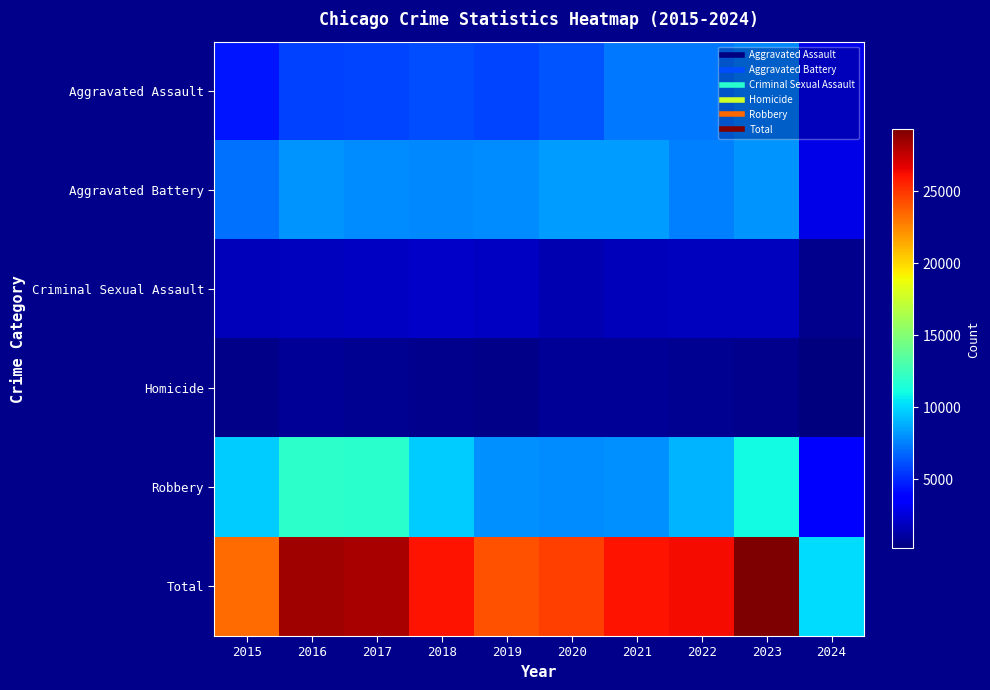

Count the number of data series in this chart.

6